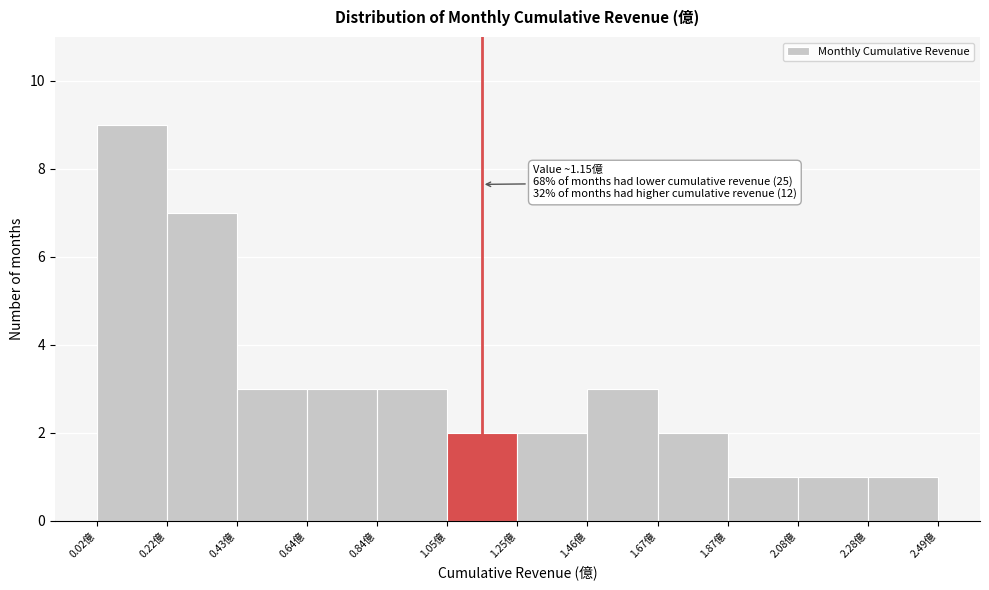

Over which range of the x-axis is the bar tallest?

0.00 to 0.20